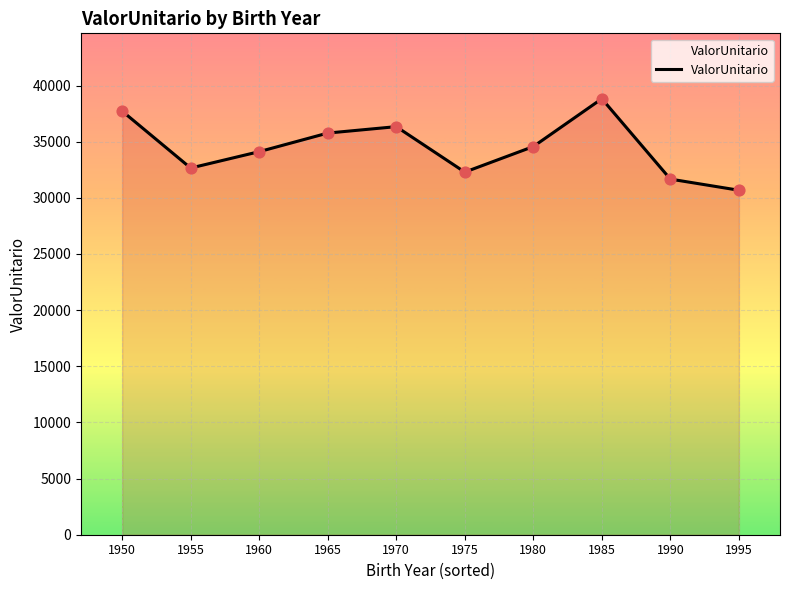

Approximately how many times larger is the value at 1965 compared to 1975?

1.1